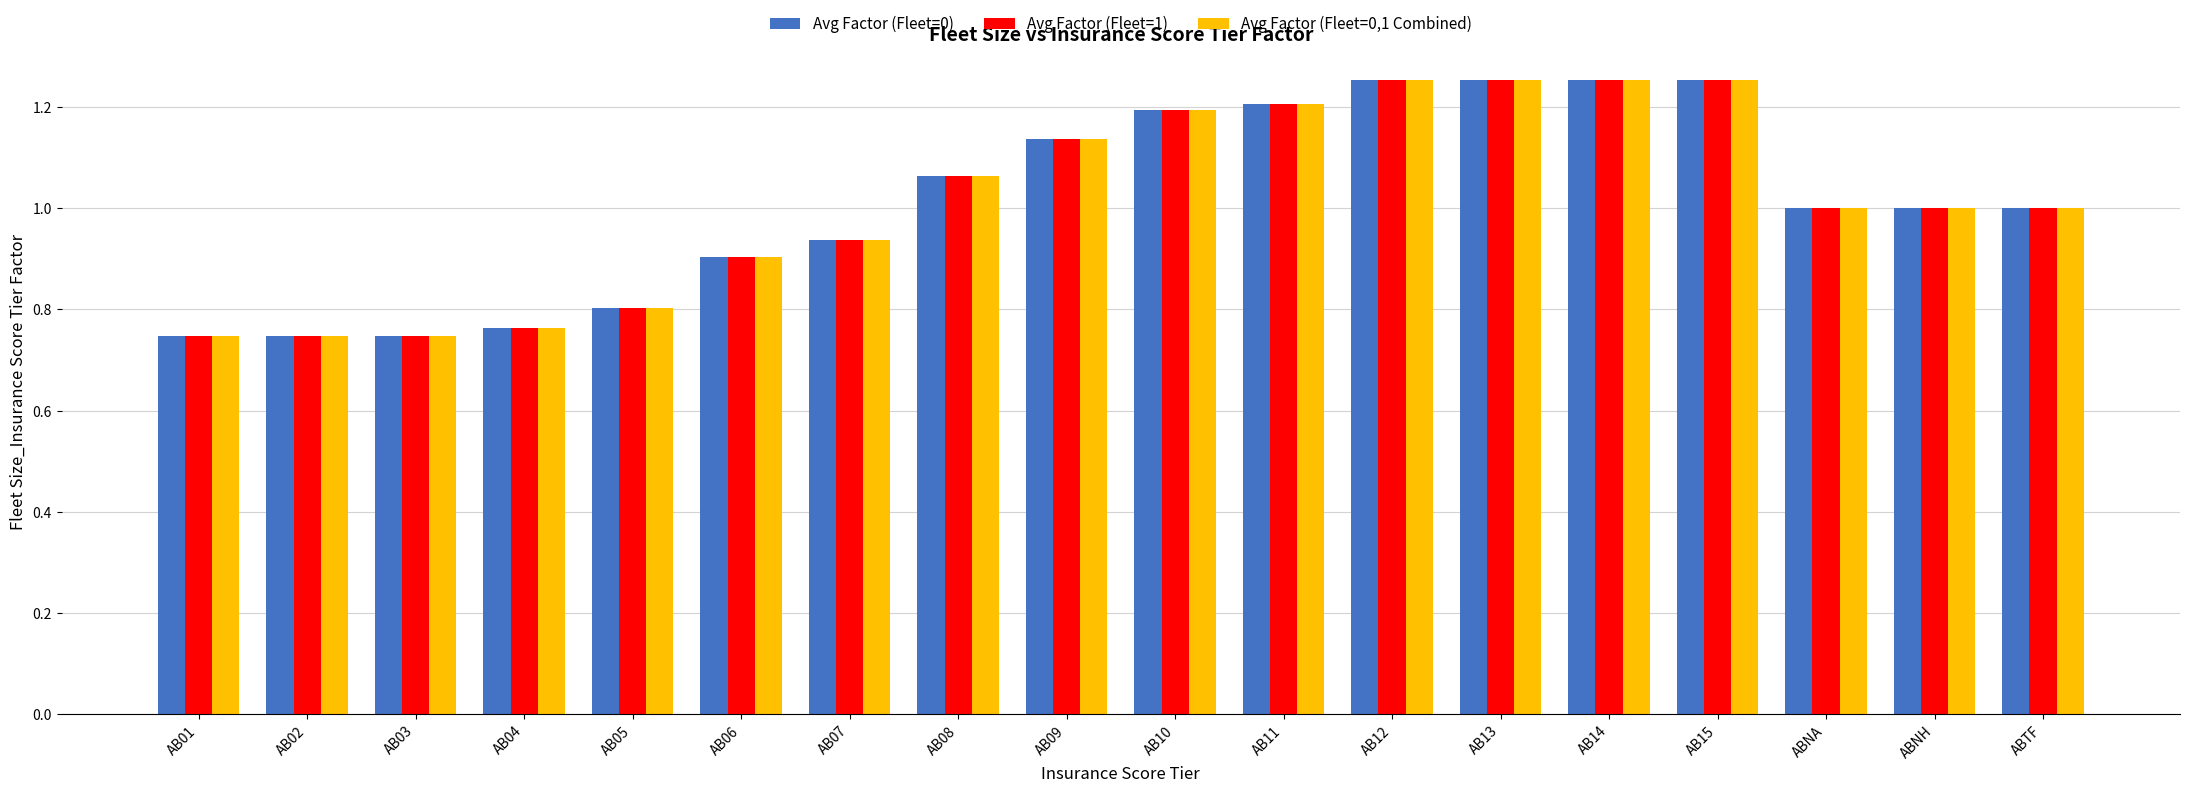

Is the value of Avg Factor (Fleet=0,1 Combined) at ABNH greater than the value of Avg Factor (Fleet=0) at AB03?

Yes